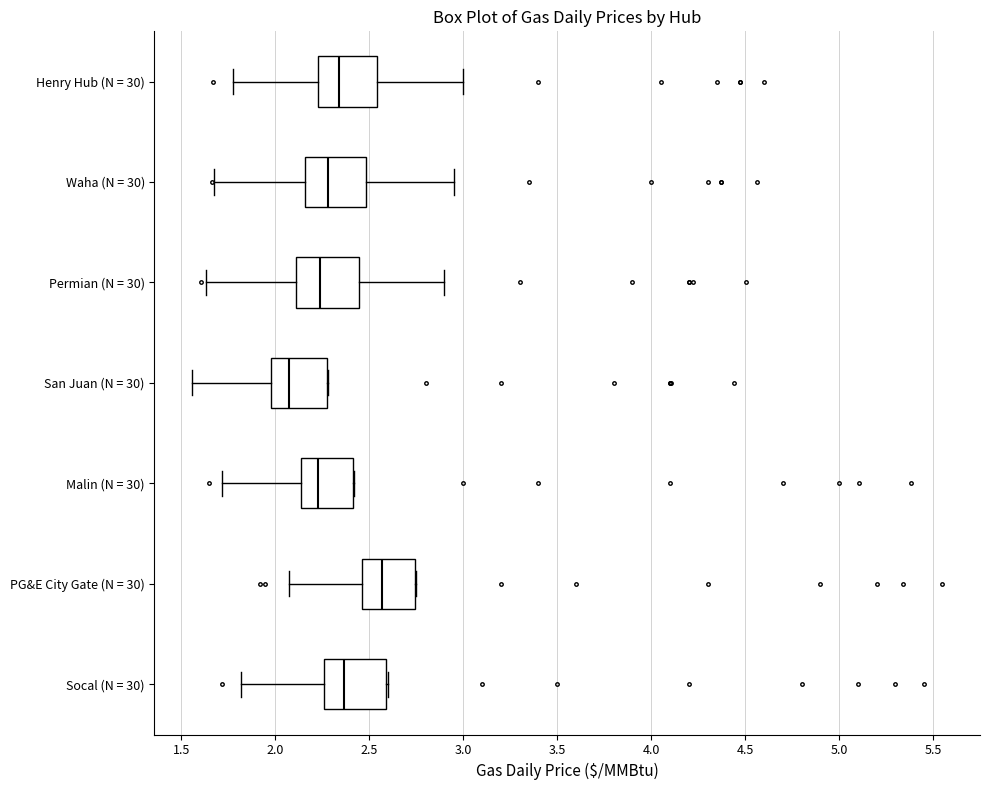

Which box's median line is the furthest to the left?

San Juan (N = 30)